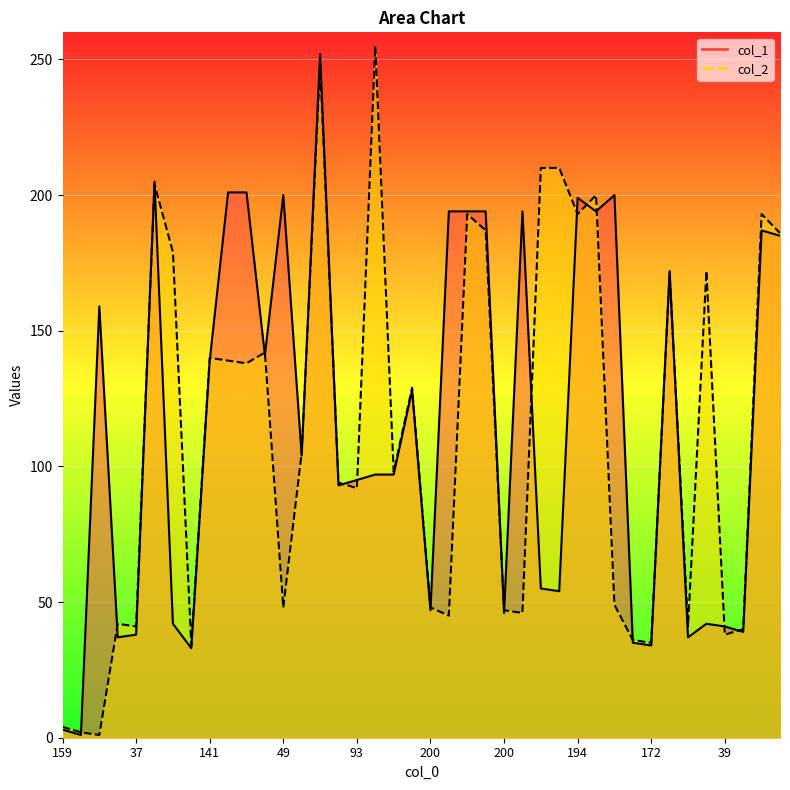

Reading left to right, what are all the values shown in this chart?

col_1: 3	1	159	37	38	205	42	33	139	201	201	141	200	104	252	93	95	97	97	128	47	194	194	194	46	194	55	54	199	194	200	35	34	172	37	42	41	39	187	185
col_2: 4	2	1	42	41	204	179	34	140	139	138	142	48	105	248	94	92	255	98	129	48	45	193	187	47	46	210	210	193	200	49	36	35	171	41	172	38	40	193	186